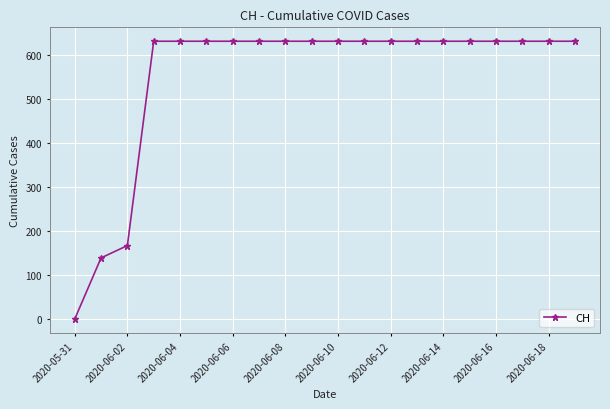

Reading left to right, extract all data points from this chart.

0	139	167	631	631	631	631	631	631	631	631	631	631	631	631	631	631	631	631	631